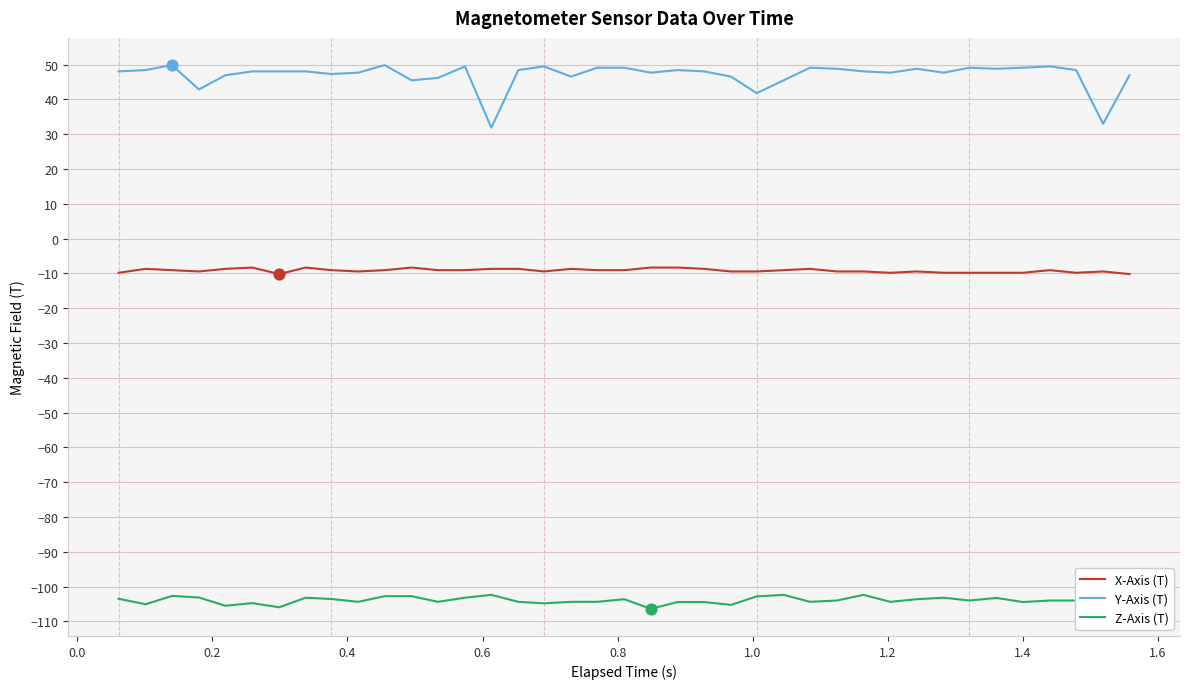

Which series has the largest total across all categories?

Y-Axis (T)